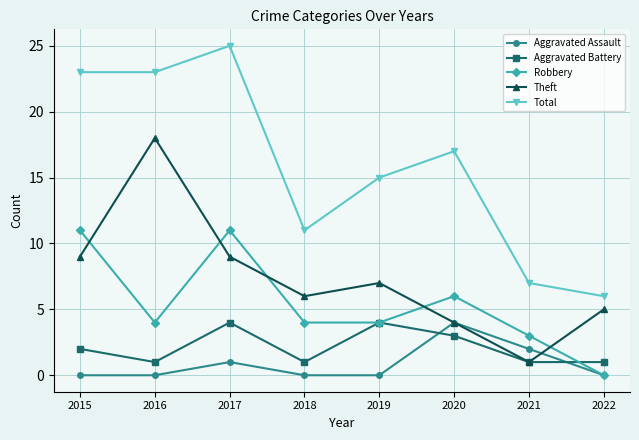

The value of Theft at 2021 is 2. True or false?

False